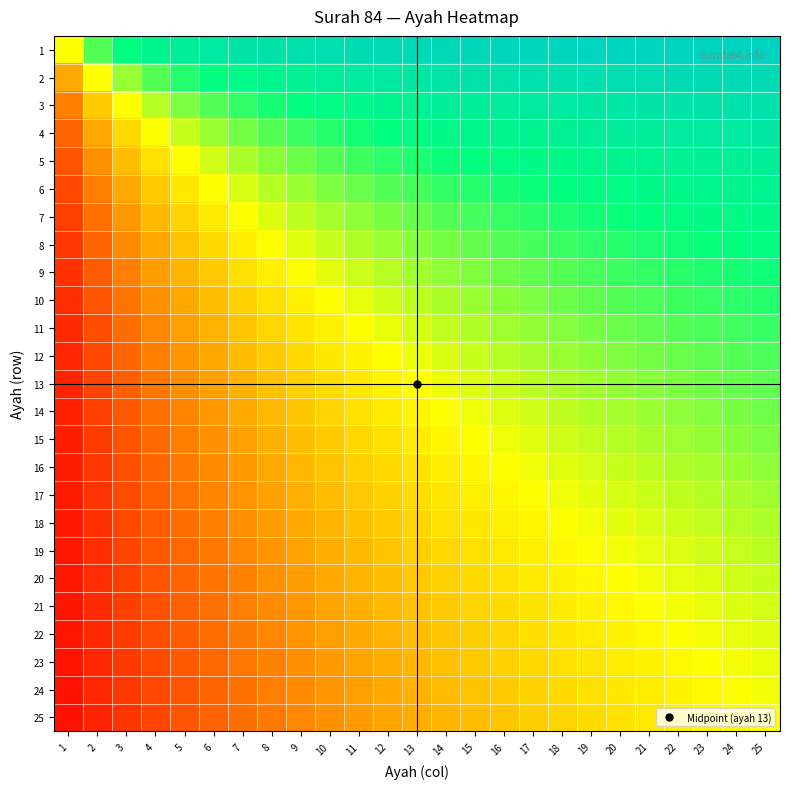

Reading right to left, extract all data points from this chart.

1: 25=1.0	24=1.0	23=1.0	22=1.0	21=1.0	20=1.0	19=0.9	18=0.9	17=0.9	16=0.9	15=0.9	14=0.9	13=0.9	12=0.9	11=0.9	10=0.9	9=0.9	8=0.9	7=0.9	6=0.9	5=0.8	4=0.8	3=0.8	2=0.7	1=0.5
2: 25=0.9	24=0.9	23=0.9	22=0.9	21=0.9	20=0.9	19=0.9	18=0.9	17=0.9	16=0.9	15=0.9	14=0.9	13=0.9	12=0.9	11=0.8	10=0.8	9=0.8	8=0.8	7=0.8	6=0.8	5=0.7	4=0.7	3=0.6	2=0.5	1=0.3
3: 25=0.9	24=0.9	23=0.9	22=0.9	21=0.9	20=0.9	19=0.9	18=0.9	17=0.8	16=0.8	15=0.8	14=0.8	13=0.8	12=0.8	11=0.8	10=0.8	9=0.8	8=0.7	7=0.7	6=0.7	5=0.6	4=0.6	3=0.5	2=0.4	1=0.2
4: 25=0.9	24=0.9	23=0.9	22=0.8	21=0.8	20=0.8	19=0.8	18=0.8	17=0.8	16=0.8	15=0.8	14=0.8	13=0.8	12=0.8	11=0.7	10=0.7	9=0.7	8=0.7	7=0.6	6=0.6	5=0.6	4=0.5	3=0.4	2=0.3	1=0.2
5: 25=0.8	24=0.8	23=0.8	22=0.8	21=0.8	20=0.8	19=0.8	18=0.8	17=0.8	16=0.8	15=0.8	14=0.7	13=0.7	12=0.7	11=0.7	10=0.7	9=0.6	8=0.6	7=0.6	6=0.5	5=0.5	4=0.4	3=0.4	2=0.3	1=0.2
6: 25=0.8	24=0.8	23=0.8	22=0.8	21=0.8	20=0.8	19=0.8	18=0.8	17=0.7	16=0.7	15=0.7	14=0.7	13=0.7	12=0.7	11=0.6	10=0.6	9=0.6	8=0.6	7=0.5	6=0.5	5=0.5	4=0.4	3=0.3	2=0.2	1=0.1
7: 25=0.8	24=0.8	23=0.8	22=0.8	21=0.8	20=0.7	19=0.7	18=0.7	17=0.7	16=0.7	15=0.7	14=0.7	13=0.7	12=0.6	11=0.6	10=0.6	9=0.6	8=0.5	7=0.5	6=0.5	5=0.4	4=0.4	3=0.3	2=0.2	1=0.1
8: 25=0.8	24=0.8	23=0.7	22=0.7	21=0.7	20=0.7	19=0.7	18=0.7	17=0.7	16=0.7	15=0.7	14=0.6	13=0.6	12=0.6	11=0.6	10=0.6	9=0.5	8=0.5	7=0.5	6=0.4	5=0.4	4=0.3	3=0.3	2=0.2	1=0.1
9: 25=0.7	24=0.7	23=0.7	22=0.7	21=0.7	20=0.7	19=0.7	18=0.7	17=0.7	16=0.6	15=0.6	14=0.6	13=0.6	12=0.6	11=0.6	10=0.5	9=0.5	8=0.5	7=0.4	6=0.4	5=0.4	4=0.3	3=0.2	2=0.2	1=0.1
10: 25=0.7	24=0.7	23=0.7	22=0.7	21=0.7	20=0.7	19=0.7	18=0.6	17=0.6	16=0.6	15=0.6	14=0.6	13=0.6	12=0.5	11=0.5	10=0.5	9=0.5	8=0.4	7=0.4	6=0.4	5=0.3	4=0.3	3=0.2	2=0.2	1=0.1
11: 25=0.7	24=0.7	23=0.7	22=0.7	21=0.7	20=0.6	19=0.6	18=0.6	17=0.6	16=0.6	15=0.6	14=0.6	13=0.5	12=0.5	11=0.5	10=0.5	9=0.5	8=0.4	7=0.4	6=0.4	5=0.3	4=0.3	3=0.2	2=0.2	1=0.1
12: 25=0.7	24=0.7	23=0.7	22=0.6	21=0.6	20=0.6	19=0.6	18=0.6	17=0.6	16=0.6	15=0.6	14=0.5	13=0.5	12=0.5	11=0.5	10=0.5	9=0.4	8=0.4	7=0.4	6=0.3	5=0.3	4=0.2	3=0.2	2=0.1	1=0.1
13: 25=0.7	24=0.6	23=0.6	22=0.6	21=0.6	20=0.6	19=0.6	18=0.6	17=0.6	16=0.6	15=0.5	14=0.5	13=0.5	12=0.5	11=0.5	10=0.4	9=0.4	8=0.4	7=0.4	6=0.3	5=0.3	4=0.2	3=0.2	2=0.1	1=0.1
14: 25=0.6	24=0.6	23=0.6	22=0.6	21=0.6	20=0.6	19=0.6	18=0.6	17=0.5	16=0.5	15=0.5	14=0.5	13=0.5	12=0.5	11=0.4	10=0.4	9=0.4	8=0.4	7=0.3	6=0.3	5=0.3	4=0.2	3=0.2	2=0.1	1=0.1
15: 25=0.6	24=0.6	23=0.6	22=0.6	21=0.6	20=0.6	19=0.6	18=0.5	17=0.5	16=0.5	15=0.5	14=0.5	13=0.5	12=0.4	11=0.4	10=0.4	9=0.4	8=0.3	7=0.3	6=0.3	5=0.2	4=0.2	3=0.2	2=0.1	1=0.1
16: 25=0.6	24=0.6	23=0.6	22=0.6	21=0.6	20=0.6	19=0.5	18=0.5	17=0.5	16=0.5	15=0.5	14=0.5	13=0.4	12=0.4	11=0.4	10=0.4	9=0.4	8=0.3	7=0.3	6=0.3	5=0.2	4=0.2	3=0.2	2=0.1	1=0.1
17: 25=0.6	24=0.6	23=0.6	22=0.6	21=0.6	20=0.5	19=0.5	18=0.5	17=0.5	16=0.5	15=0.5	14=0.5	13=0.4	12=0.4	11=0.4	10=0.4	9=0.3	8=0.3	7=0.3	6=0.3	5=0.2	4=0.2	3=0.1	2=0.1	1=0.1
18: 25=0.6	24=0.6	23=0.6	22=0.6	21=0.5	20=0.5	19=0.5	18=0.5	17=0.5	16=0.5	15=0.5	14=0.4	13=0.4	12=0.4	11=0.4	10=0.4	9=0.3	8=0.3	7=0.3	6=0.2	5=0.2	4=0.2	3=0.1	2=0.1	1=0.1
19: 25=0.6	24=0.6	23=0.5	22=0.5	21=0.5	20=0.5	19=0.5	18=0.5	17=0.5	16=0.5	15=0.4	14=0.4	13=0.4	12=0.4	11=0.4	10=0.3	9=0.3	8=0.3	7=0.3	6=0.2	5=0.2	4=0.2	3=0.1	2=0.1	1=0.1
20: 25=0.6	24=0.5	23=0.5	22=0.5	21=0.5	20=0.5	19=0.5	18=0.5	17=0.5	16=0.4	15=0.4	14=0.4	13=0.4	12=0.4	11=0.4	10=0.3	9=0.3	8=0.3	7=0.3	6=0.2	5=0.2	4=0.2	3=0.1	2=0.1	1=0.0
21: 25=0.5	24=0.5	23=0.5	22=0.5	21=0.5	20=0.5	19=0.5	18=0.5	17=0.4	16=0.4	15=0.4	14=0.4	13=0.4	12=0.4	11=0.3	10=0.3	9=0.3	8=0.3	7=0.2	6=0.2	5=0.2	4=0.2	3=0.1	2=0.1	1=0.0
22: 25=0.5	24=0.5	23=0.5	22=0.5	21=0.5	20=0.5	19=0.5	18=0.5	17=0.4	16=0.4	15=0.4	14=0.4	13=0.4	12=0.4	11=0.3	10=0.3	9=0.3	8=0.3	7=0.2	6=0.2	5=0.2	4=0.2	3=0.1	2=0.1	1=0.0
23: 25=0.5	24=0.5	23=0.5	22=0.5	21=0.5	20=0.5	19=0.5	18=0.4	17=0.4	16=0.4	15=0.4	14=0.4	13=0.4	12=0.3	11=0.3	10=0.3	9=0.3	8=0.3	7=0.2	6=0.2	5=0.2	4=0.1	3=0.1	2=0.1	1=0.0
24: 25=0.5	24=0.5	23=0.5	22=0.5	21=0.5	20=0.5	19=0.4	18=0.4	17=0.4	16=0.4	15=0.4	14=0.4	13=0.4	12=0.3	11=0.3	10=0.3	9=0.3	8=0.2	7=0.2	6=0.2	5=0.2	4=0.1	3=0.1	2=0.1	1=0.0
25: 25=0.5	24=0.5	23=0.5	22=0.5	21=0.5	20=0.4	19=0.4	18=0.4	17=0.4	16=0.4	15=0.4	14=0.4	13=0.3	12=0.3	11=0.3	10=0.3	9=0.3	8=0.2	7=0.2	6=0.2	5=0.2	4=0.1	3=0.1	2=0.1	1=0.0